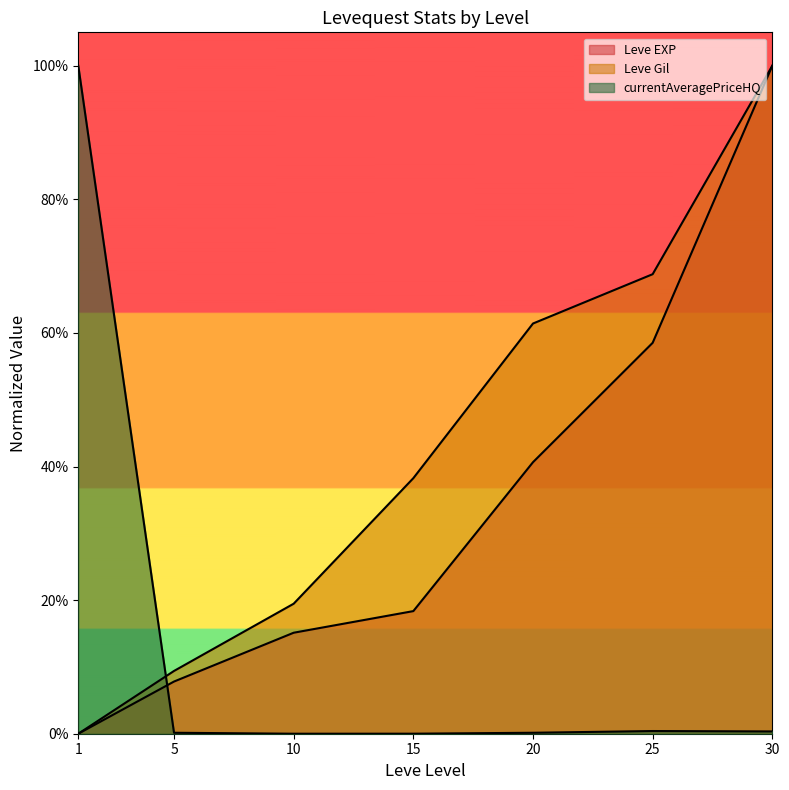

True or false: Leve Gil has more than 1 points higher than both neighbors.

False